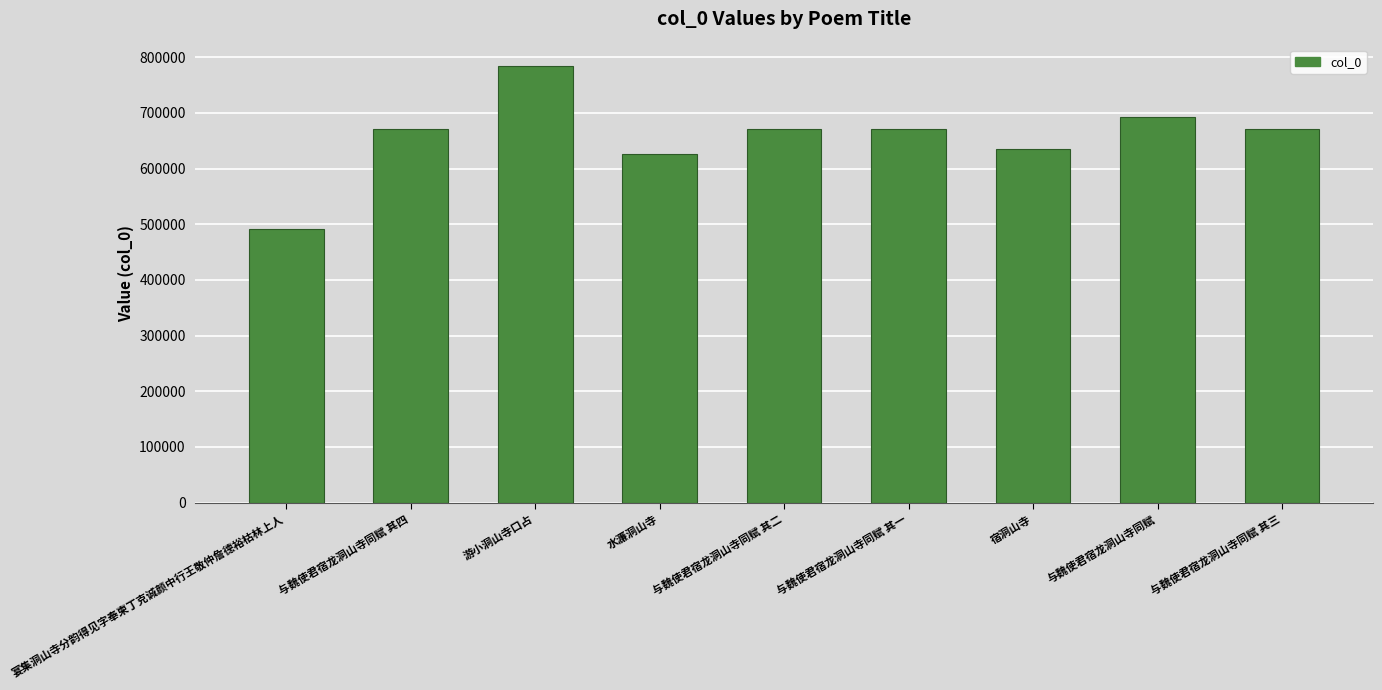

What is the difference between the maximum and minimum values?

292298